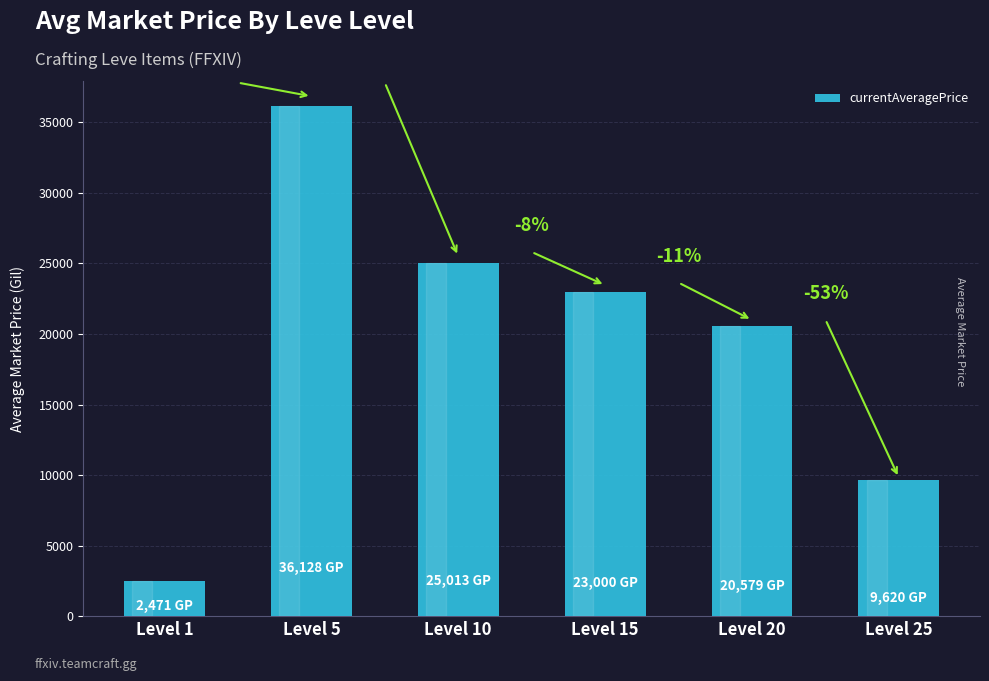

At which category does the chart reach its minimum across all series?

Level 1